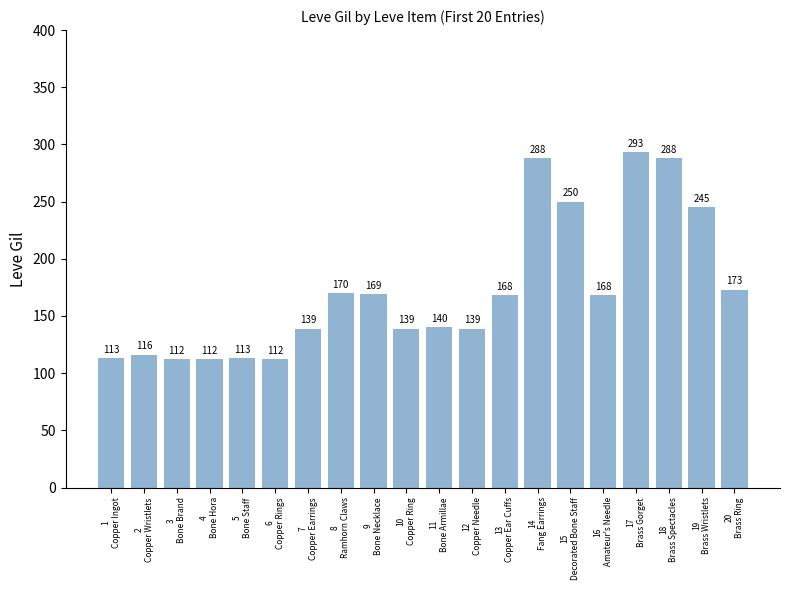

What is the value of the 3rd bar from the left?

112